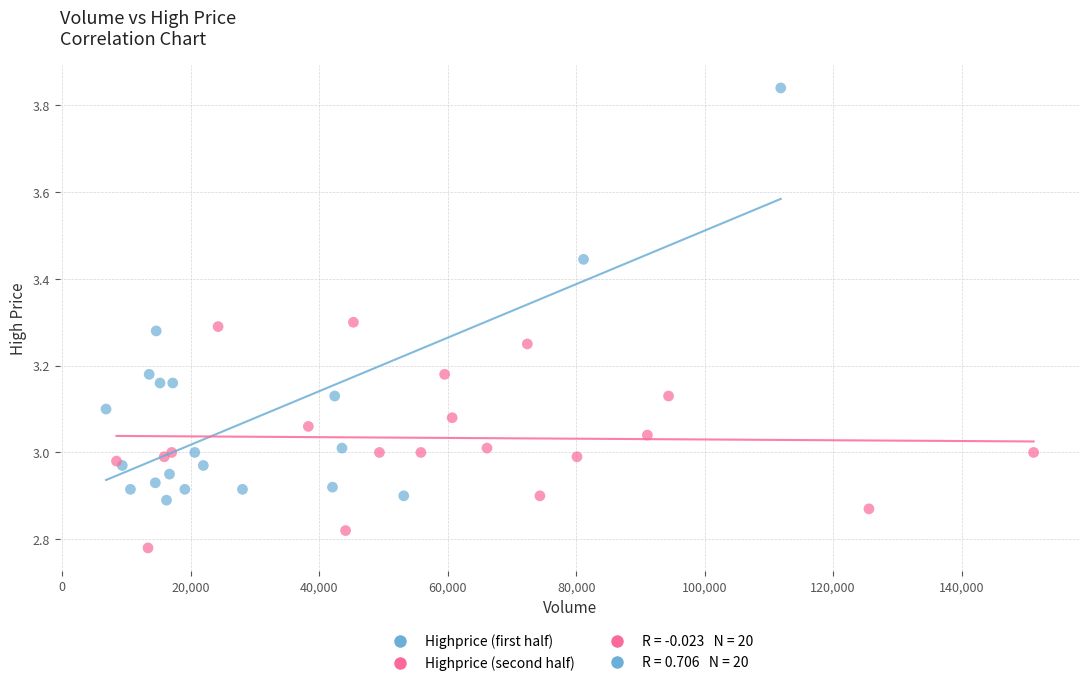

Which series has the largest Y range (max minus min)?

Highprice (first half)